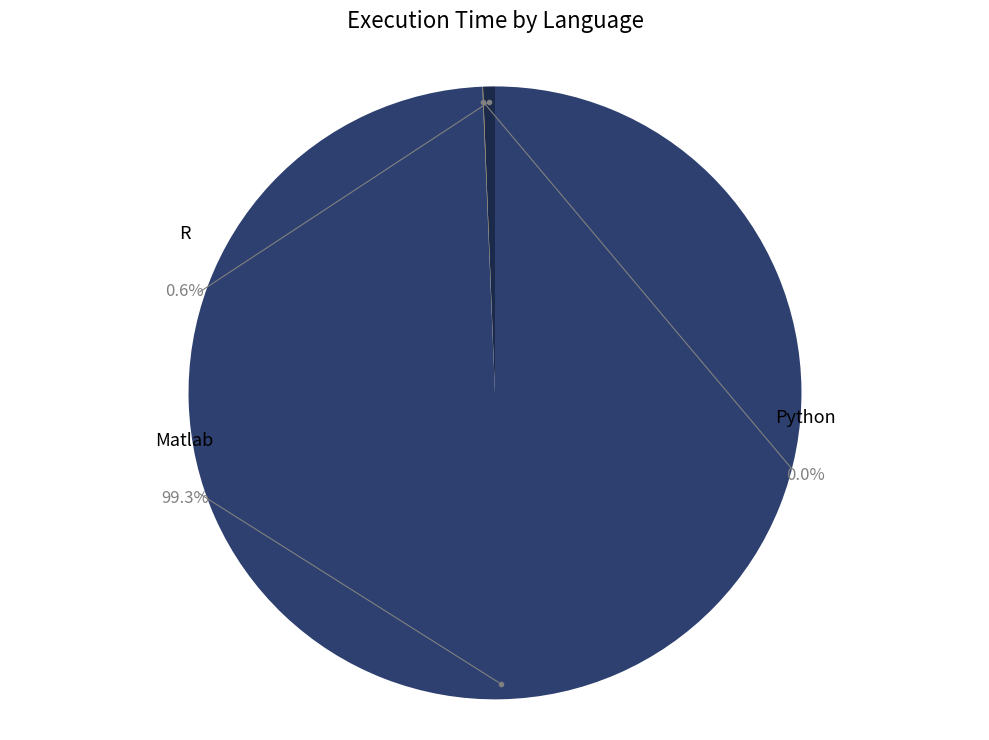

How many slices are in this pie chart?

3